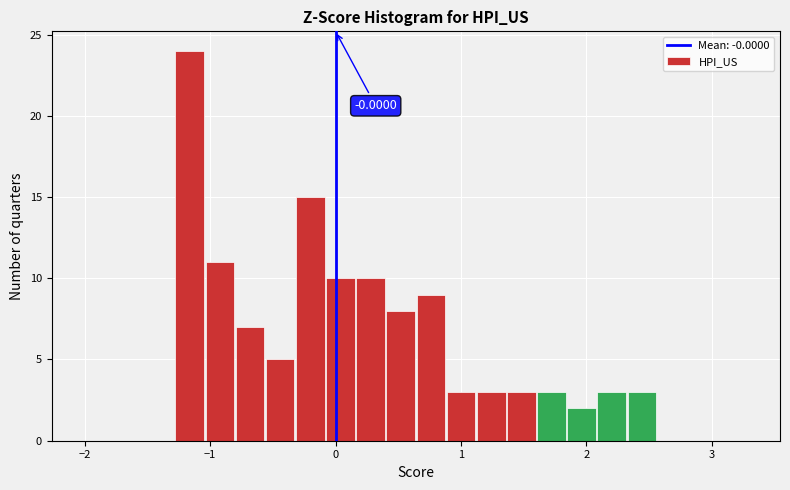

Read against the x-axis, roughly where is the centre of the tallest bar?

-1.2